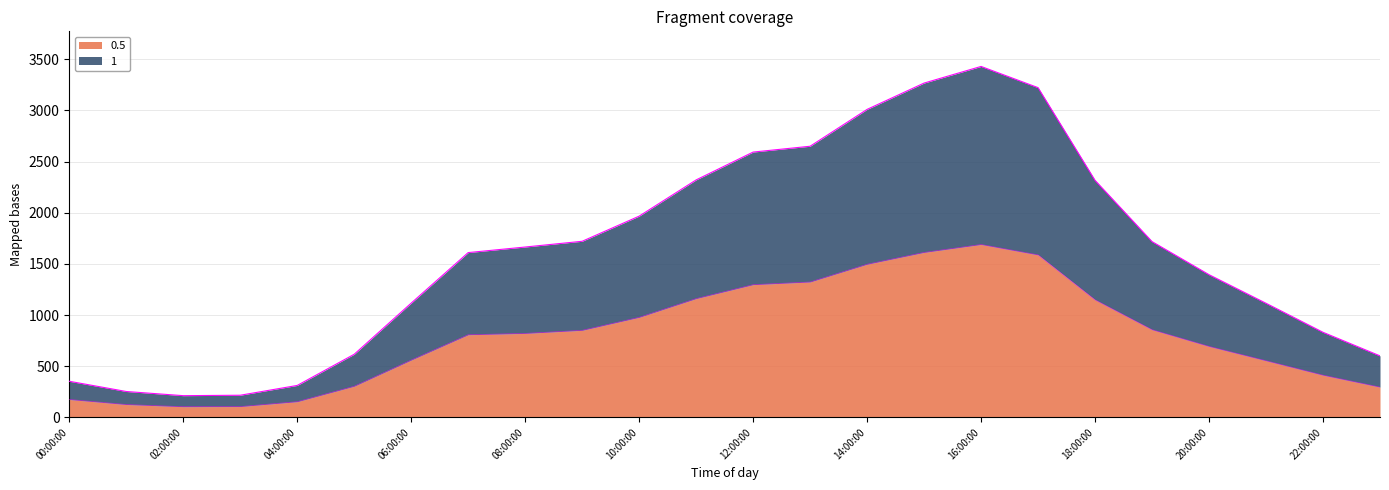

What is the average value of the 0.5 series?

796.6